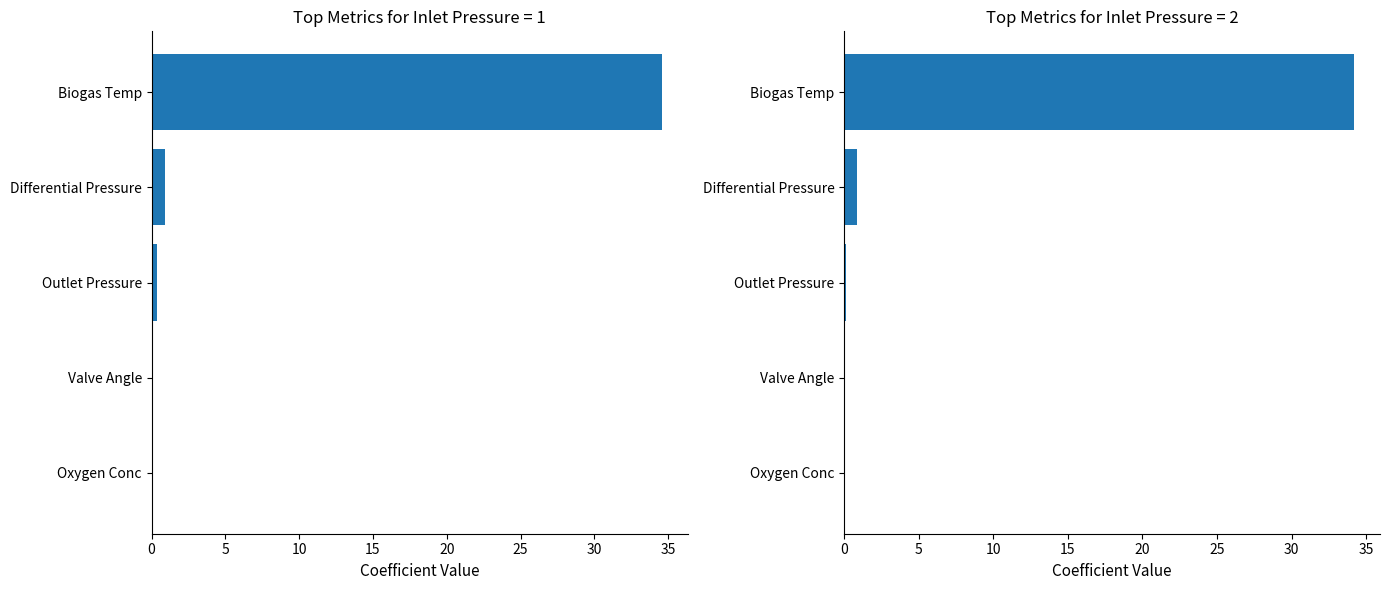

Which series has the largest total across all categories?

Biogas Temp